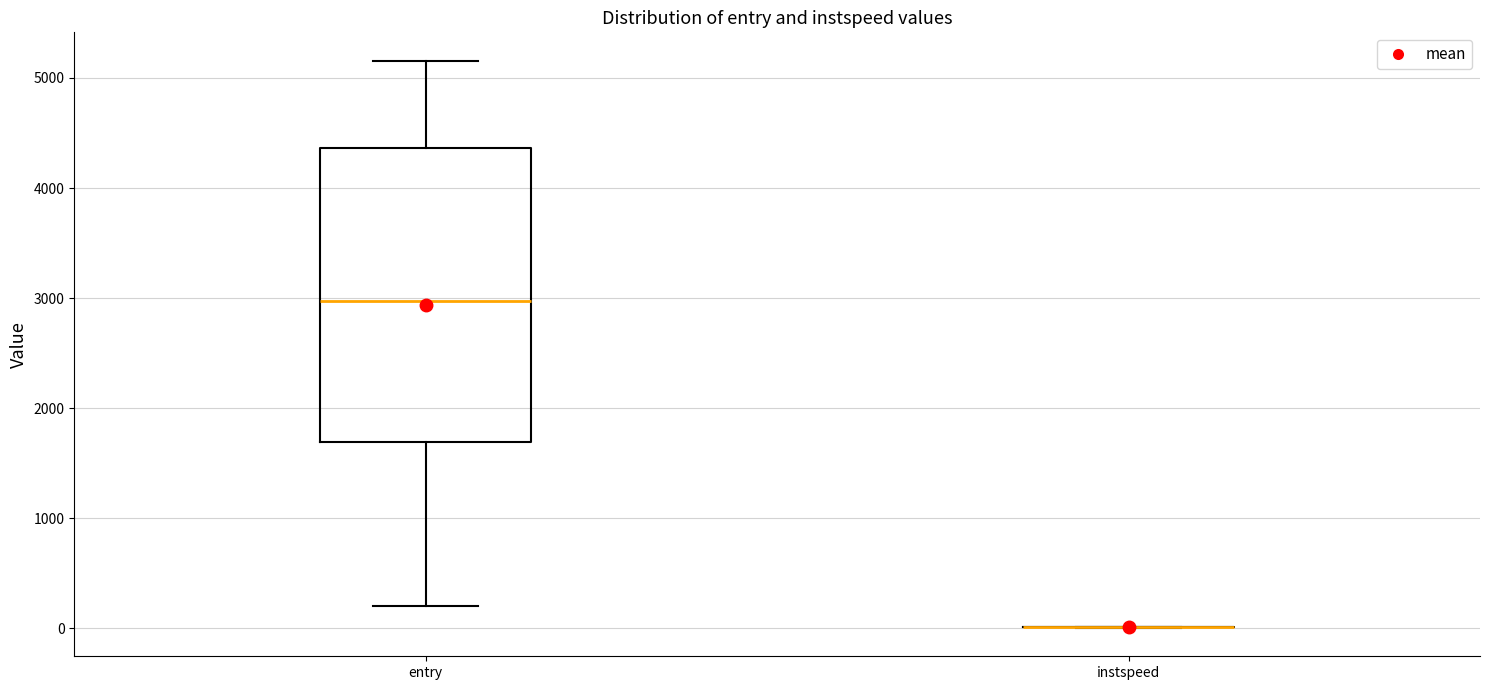

Reading left to right, read every box against the y-axis: the position of its median line, the range the box covers, and the ends of its whiskers. The values are not printed on the chart, so give them approximately, as read against the axis.

entry: median 3000, box 1700 to 4400, whiskers 200 to 5200
instspeed: box collapsed to a line at 0, whiskers 0 to 0